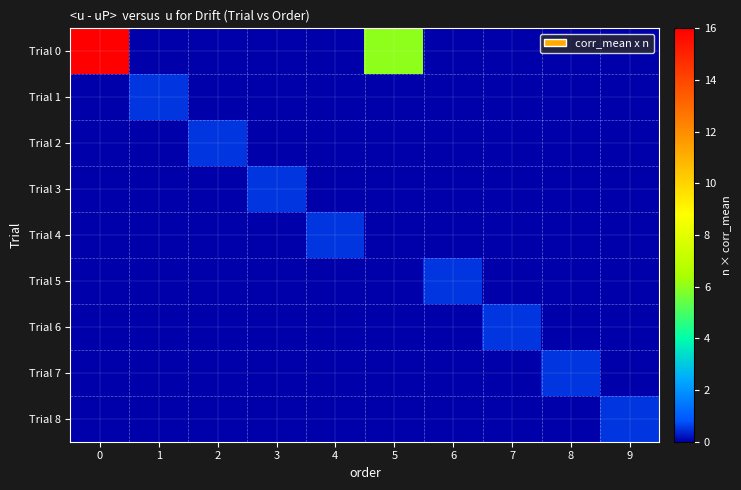

Reading left to right, transcribe all the data shown in this chart.

Trial 0: 0=16.0	1=0.0	2=0.0	3=0.0	4=0.0	5=6.0	6=0.0	7=0.0	8=0.0	9=0.0
Trial 1: 0=0.0	1=0.5	2=0.0	3=0.0	4=0.0	5=0.0	6=0.0	7=0.0	8=0.0	9=0.0
Trial 2: 0=0.0	1=0.0	2=0.5	3=0.0	4=0.0	5=0.0	6=0.0	7=0.0	8=0.0	9=0.0
Trial 3: 0=0.0	1=0.0	2=0.0	3=0.5	4=0.0	5=0.0	6=0.0	7=0.0	8=0.0	9=0.0
Trial 4: 0=0.0	1=0.0	2=0.0	3=0.0	4=0.5	5=0.0	6=0.0	7=0.0	8=0.0	9=0.0
Trial 5: 0=0.0	1=0.0	2=0.0	3=0.0	4=0.0	5=0.0	6=0.5	7=0.0	8=0.0	9=0.0
Trial 6: 0=0.0	1=0.0	2=0.0	3=0.0	4=0.0	5=0.0	6=0.0	7=0.5	8=0.0	9=0.0
Trial 7: 0=0.0	1=0.0	2=0.0	3=0.0	4=0.0	5=0.0	6=0.0	7=0.0	8=0.5	9=0.0
Trial 8: 0=0.0	1=0.0	2=0.0	3=0.0	4=0.0	5=0.0	6=0.0	7=0.0	8=0.0	9=0.5